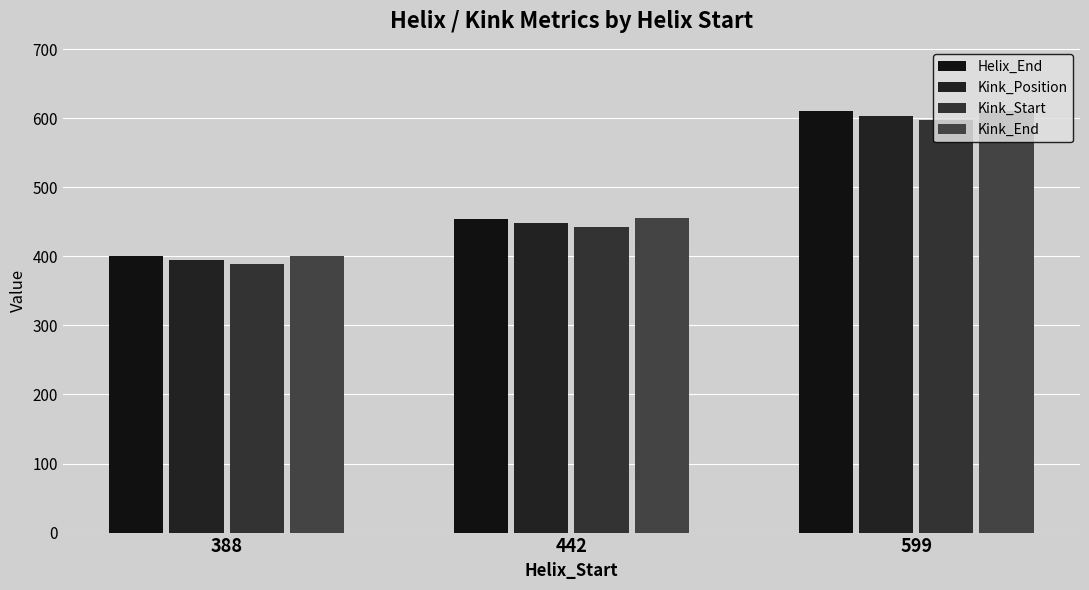

What is the difference between the maximum and minimum values in the Kink_End series?

209